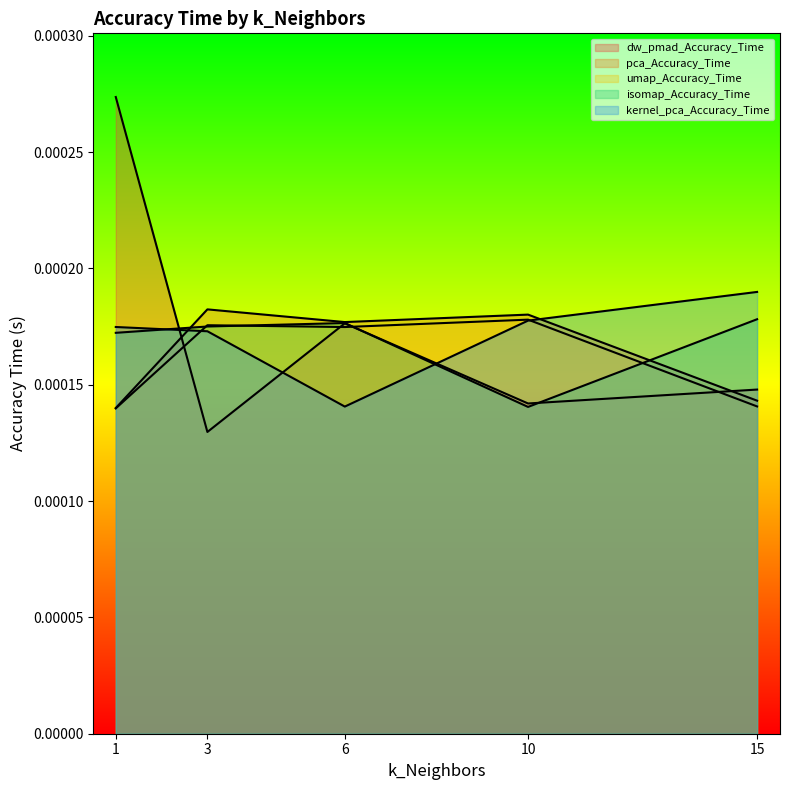

Count the number of data series in this chart.

5